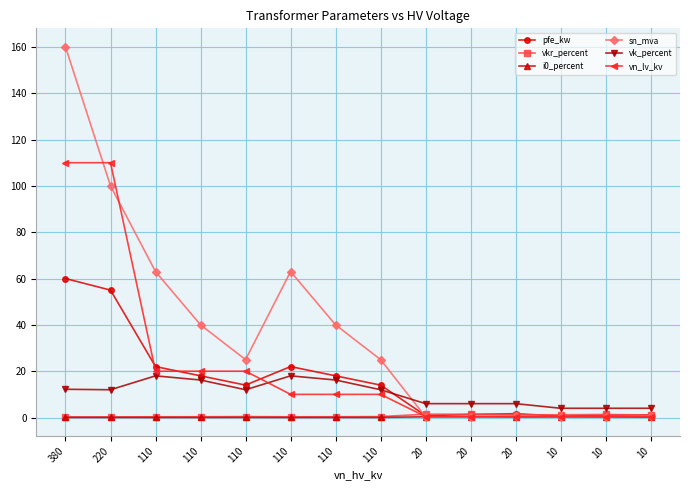

How many categories are shown in the chart?

14